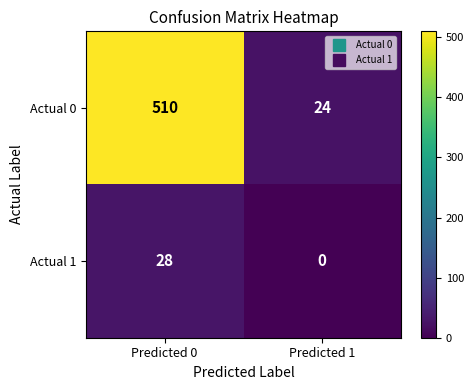

The Actual 0 series shows 15 at Predicted 1. True or false?

False